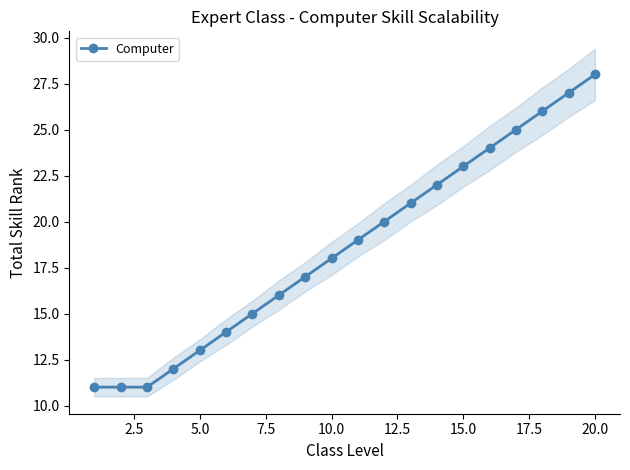

Count the number of data series in this chart.

1